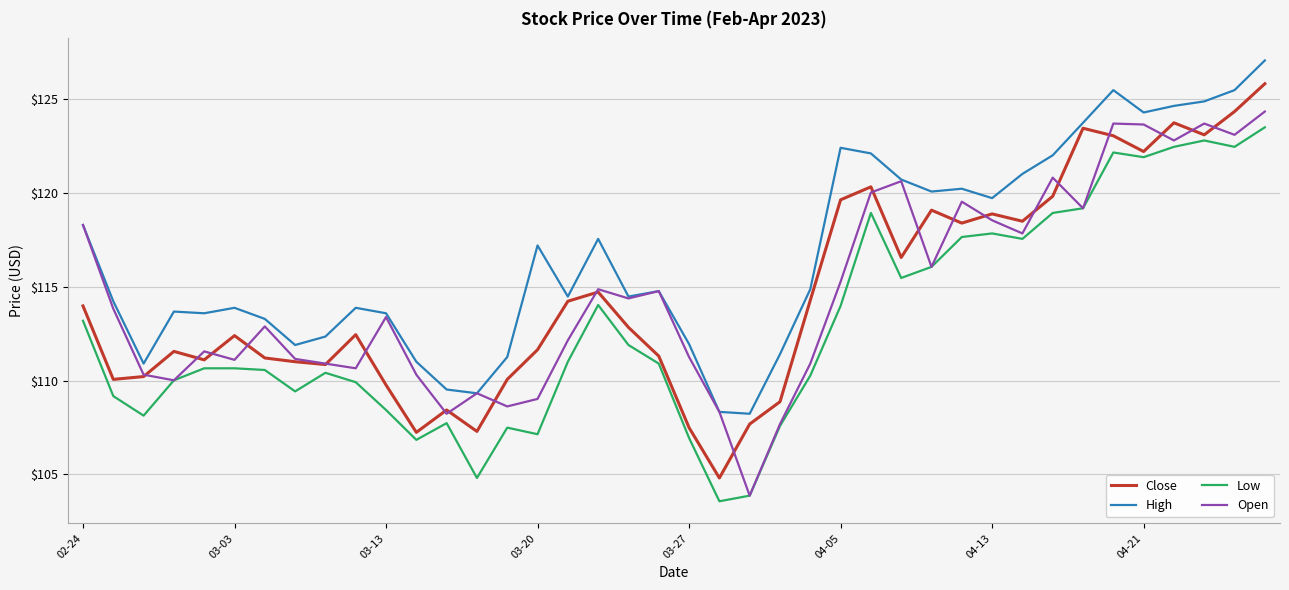

What is the sum of all High values?

4667.3